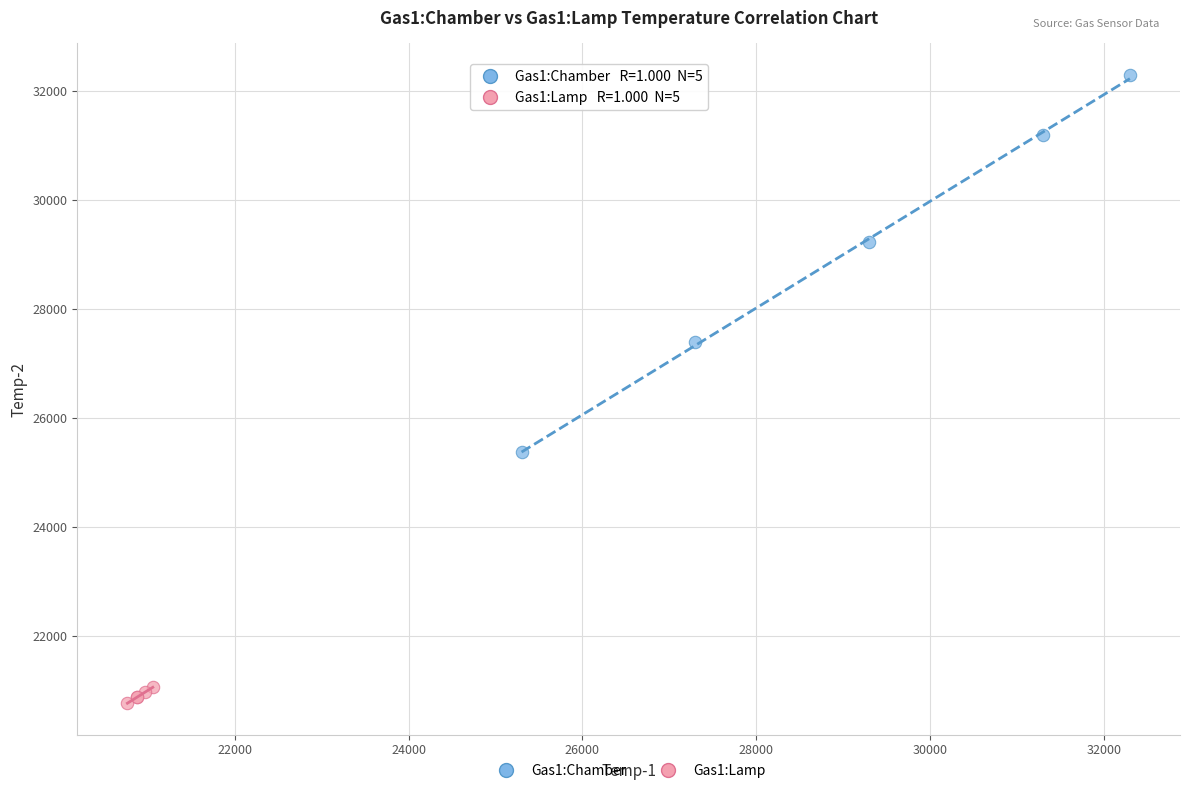

Which series contains the lowest Y value?

Gas1:Lamp